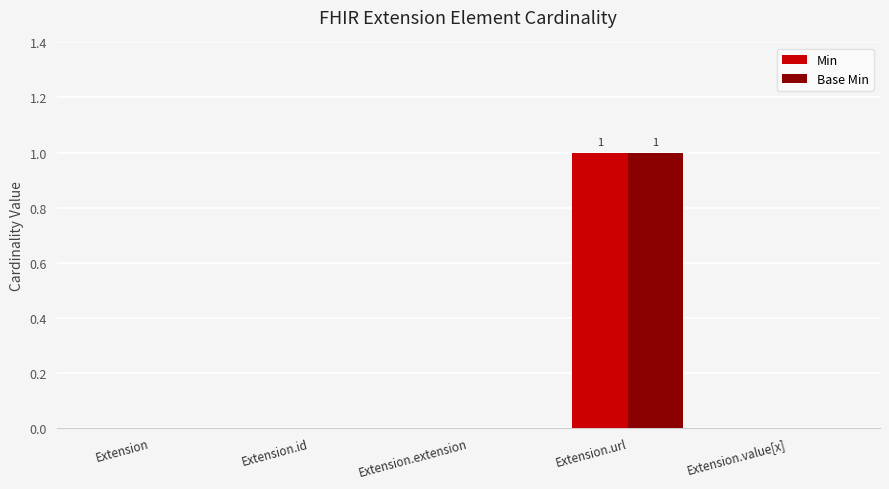

True or false: Min has a value of 1 at Extension.id.

False